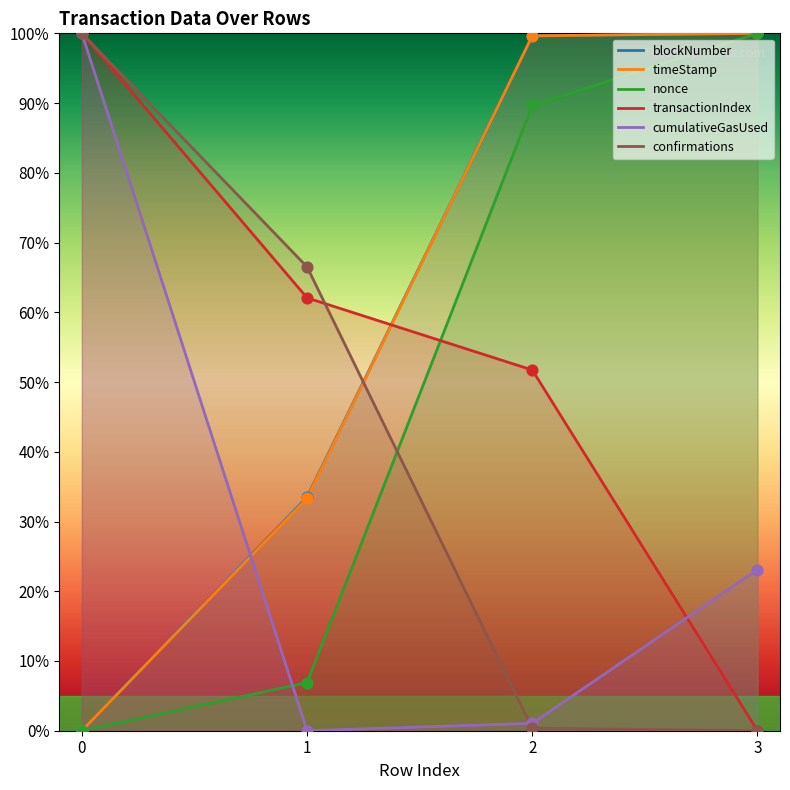

At how many categories does at least one series exceed 11?

4